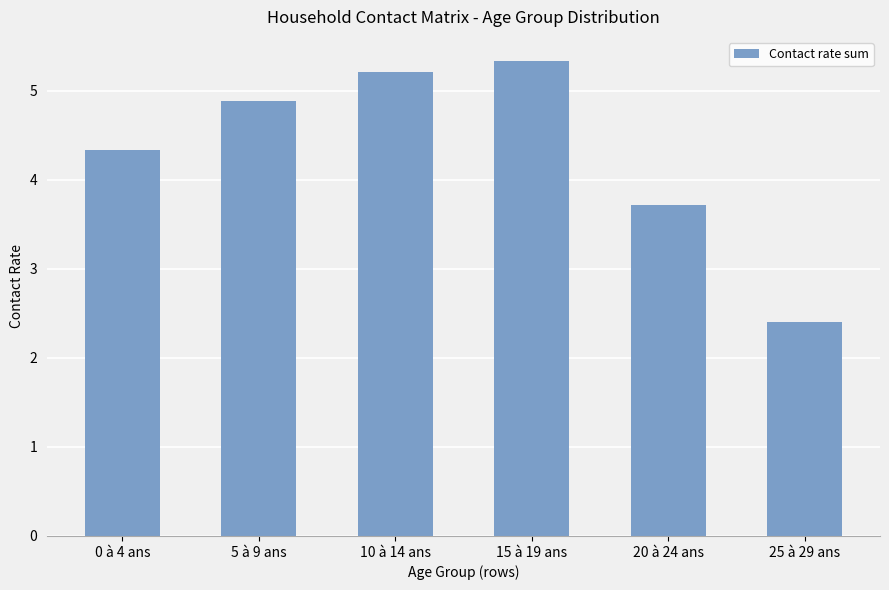

Does the chart contain stacked bars?

No